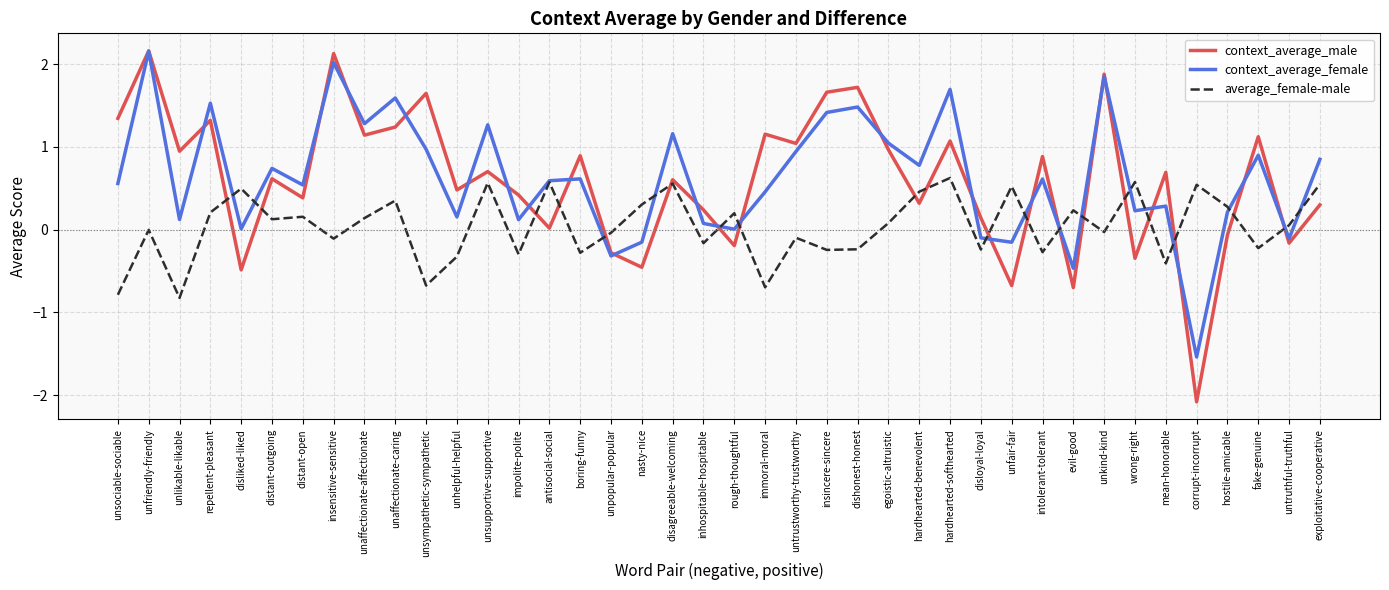

Which category has the lowest value in the context_average_male series?

corrupt-incorrupt